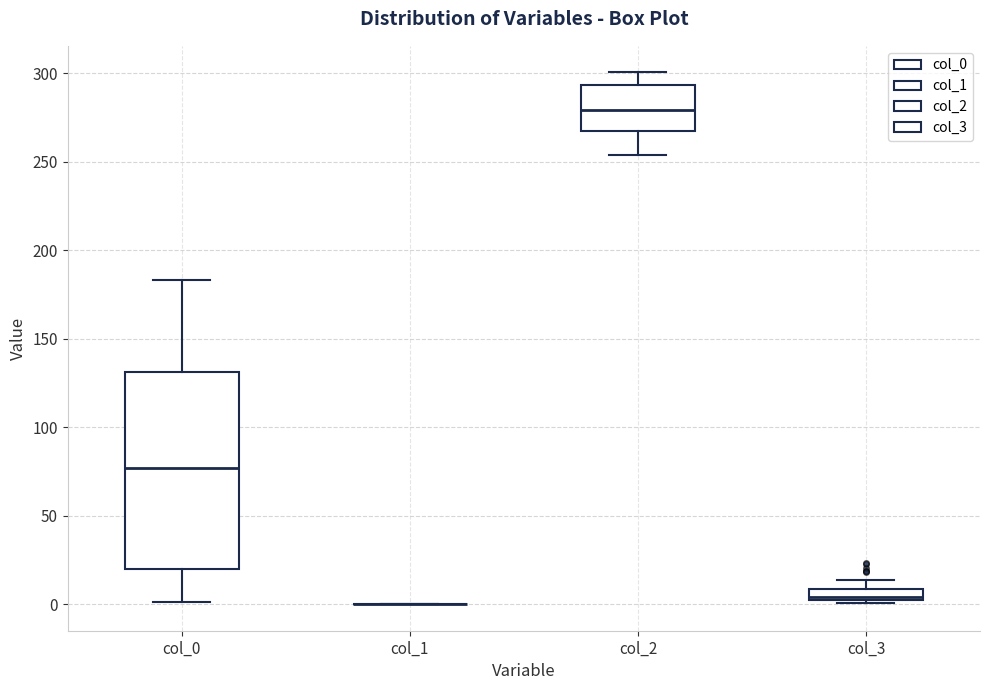

Which box is the tallest, from its lower edge to its upper edge?

col_0